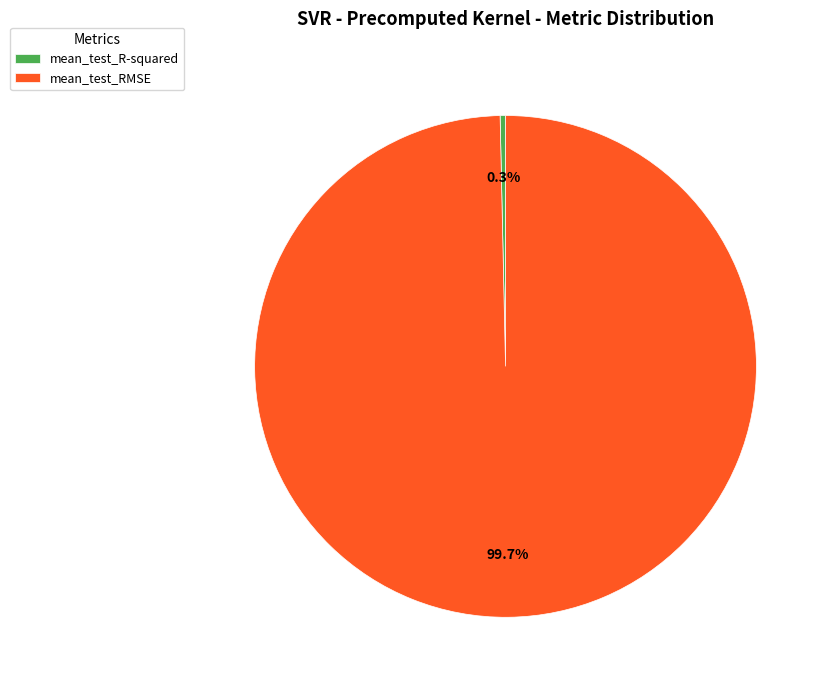

To the nearest percent, what percentage of the pie is mean_test_RMSE?

100%